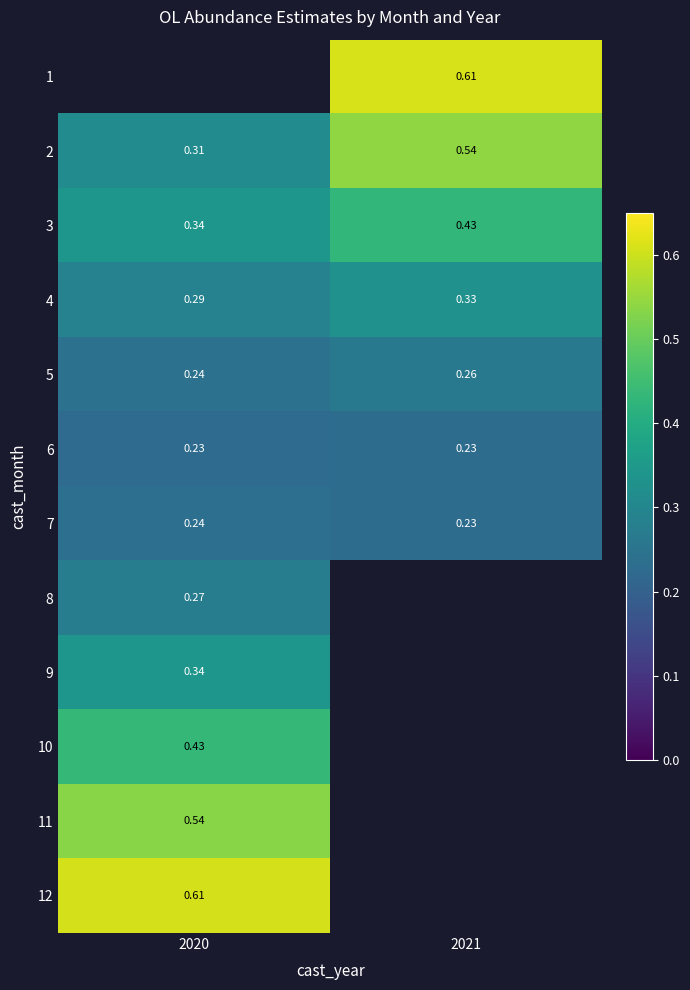

Which category has the highest value across all series?

2021